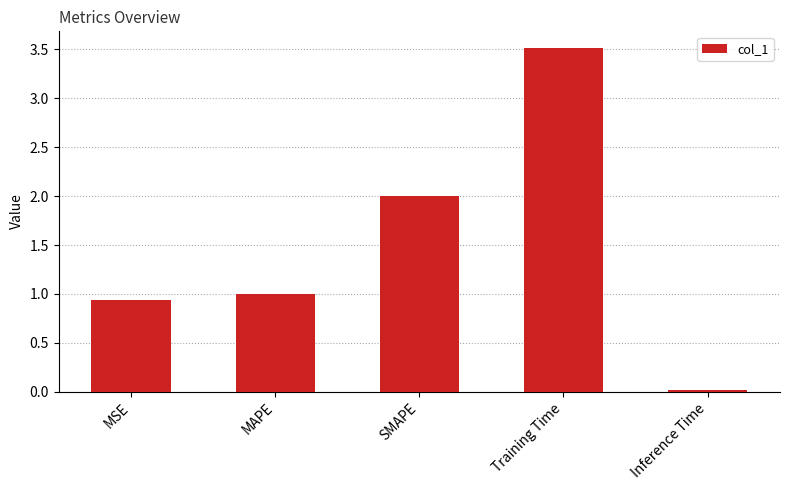

Rank the categories by value from highest to lowest.

Training Time, SMAPE, MAPE, MSE, Inference Time